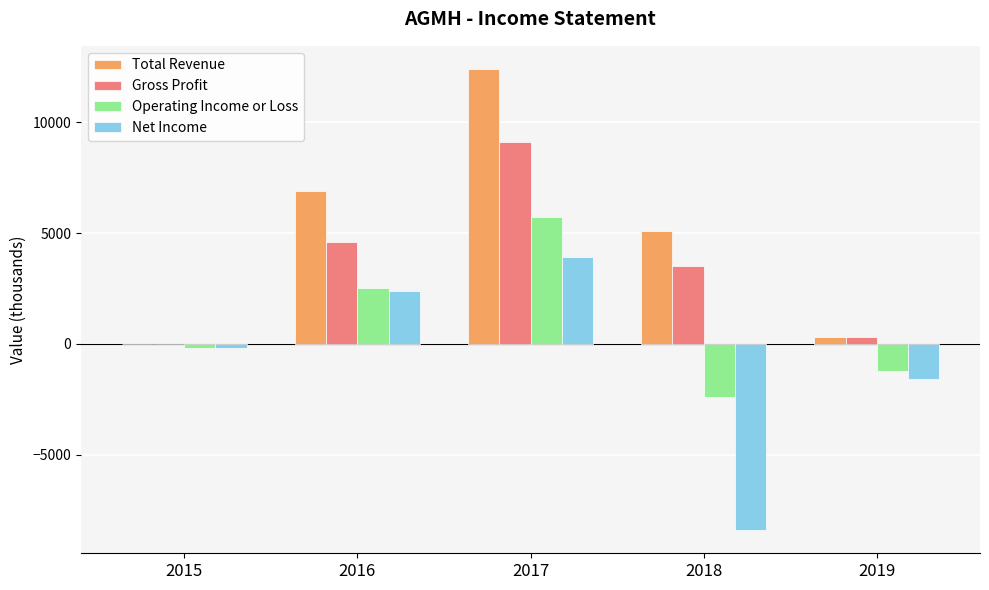

Reading left to right, what are all the values shown in this chart?

Total Revenue: 2015=0	2016=6900	2017=12400	2018=5100	2019=300
Gross Profit: 2015=0	2016=4600	2017=9100	2018=3500	2019=300
Operating Income or Loss: 2015=-200	2016=2500	2017=5700	2018=-2400	2019=-1200
Net Income: 2015=-200	2016=2400	2017=3900	2018=-8400	2019=-1600